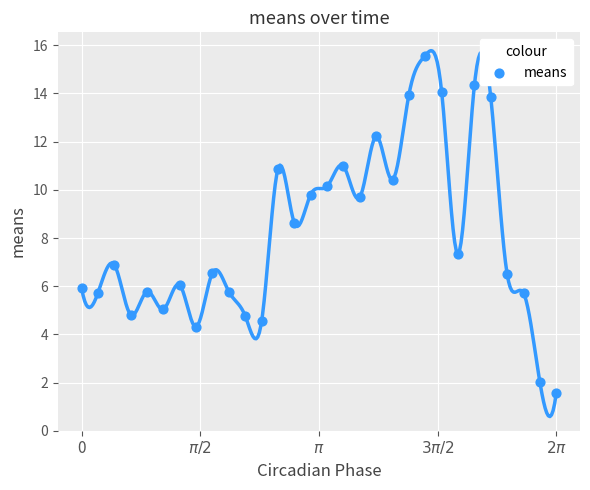

What is the range of Y values (max minus min)?

14.0